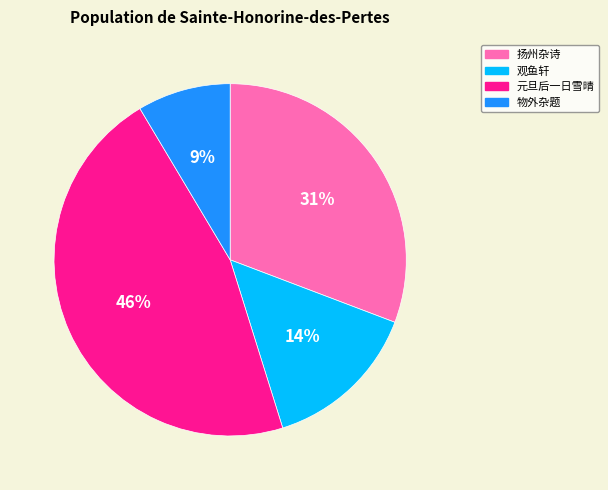

Count the number of slices in the pie.

4